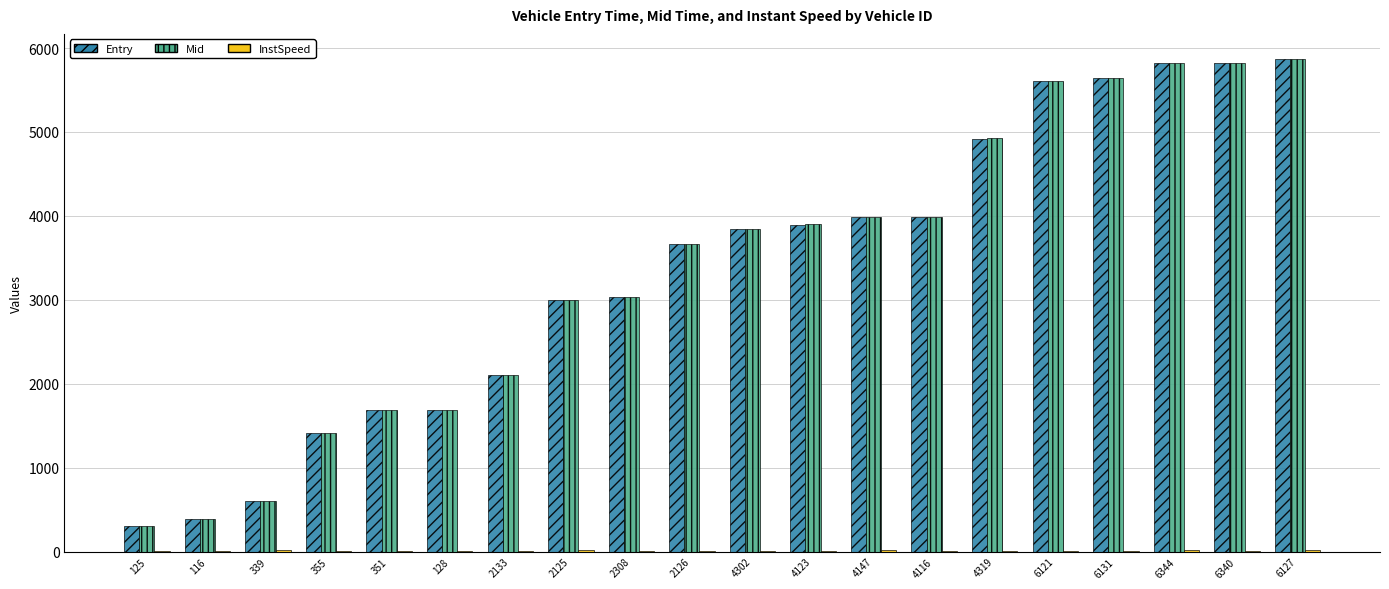

What is the difference between the Entry values at 6131 and 2125?

2649.5